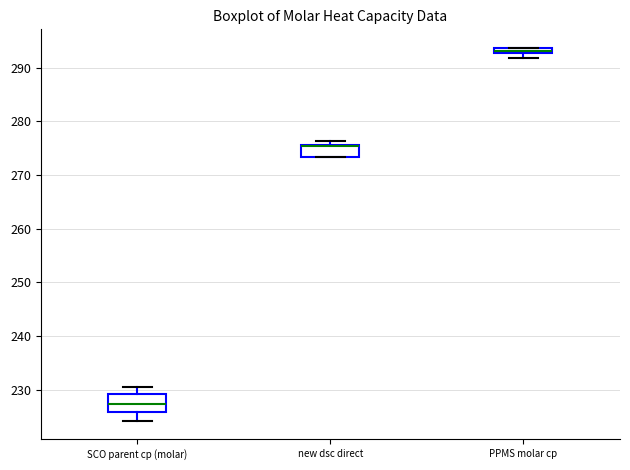

Where is the upper edge of the box for PPMS molar cp on the y-axis? The values are not printed on the chart, so give them approximately, as read against the axis.

294